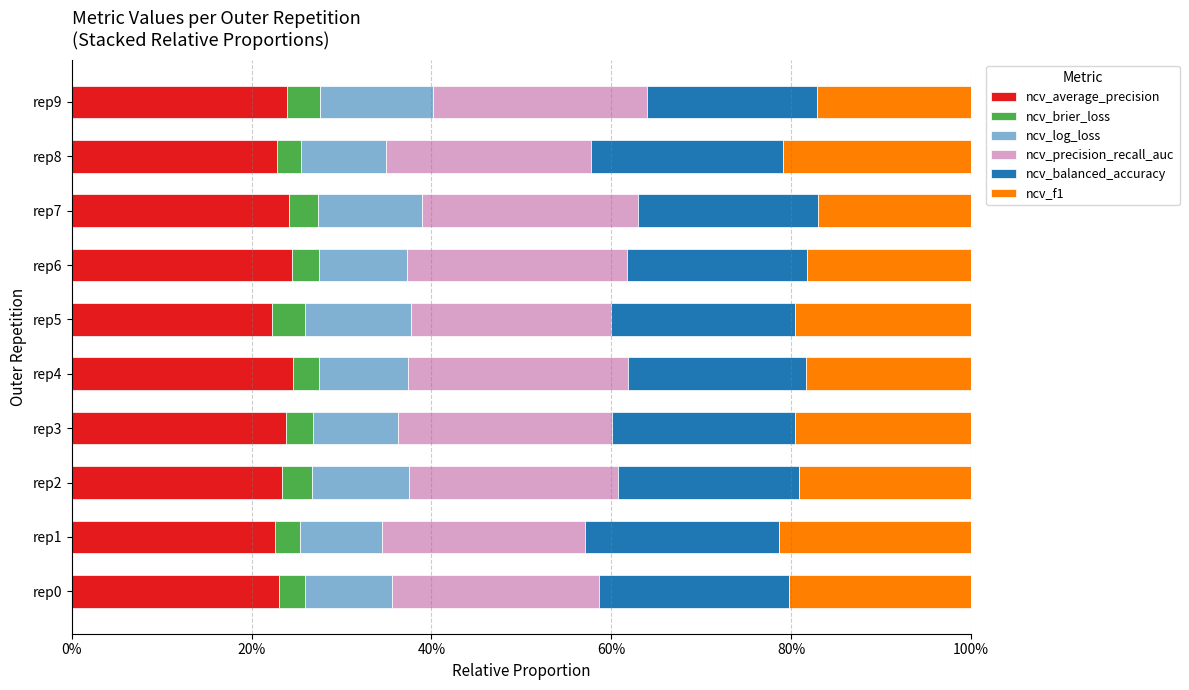

What position from the left is 80%?

5